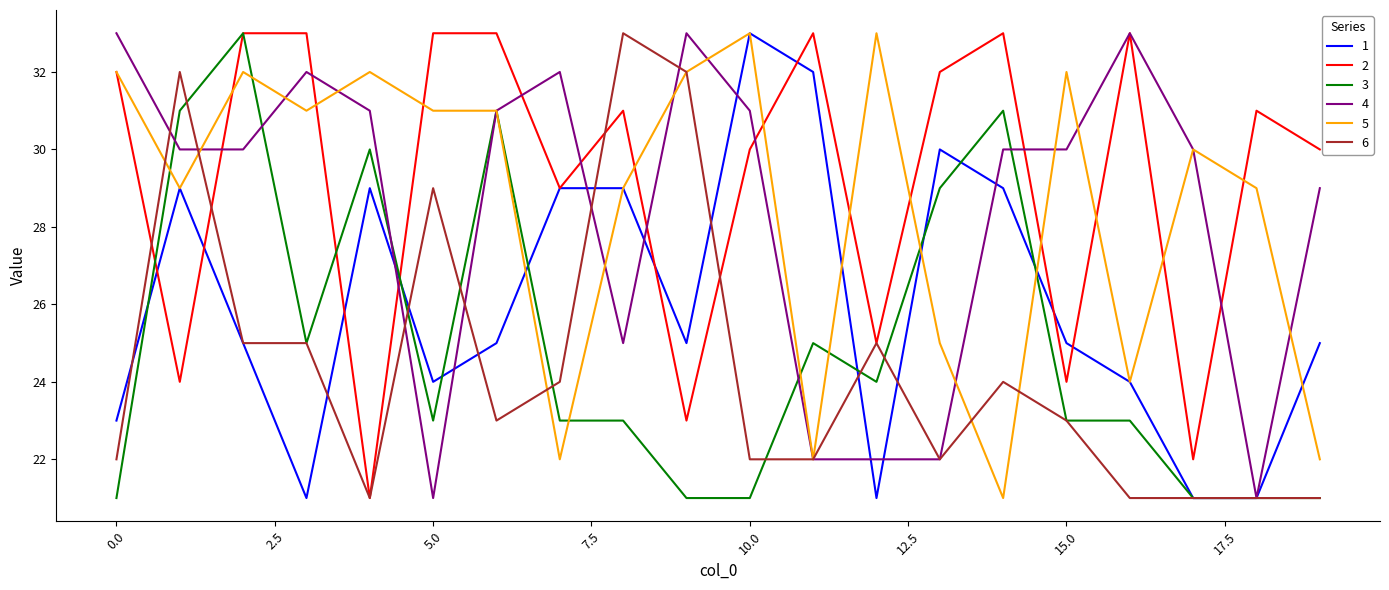

What is the greatest value displayed?

33